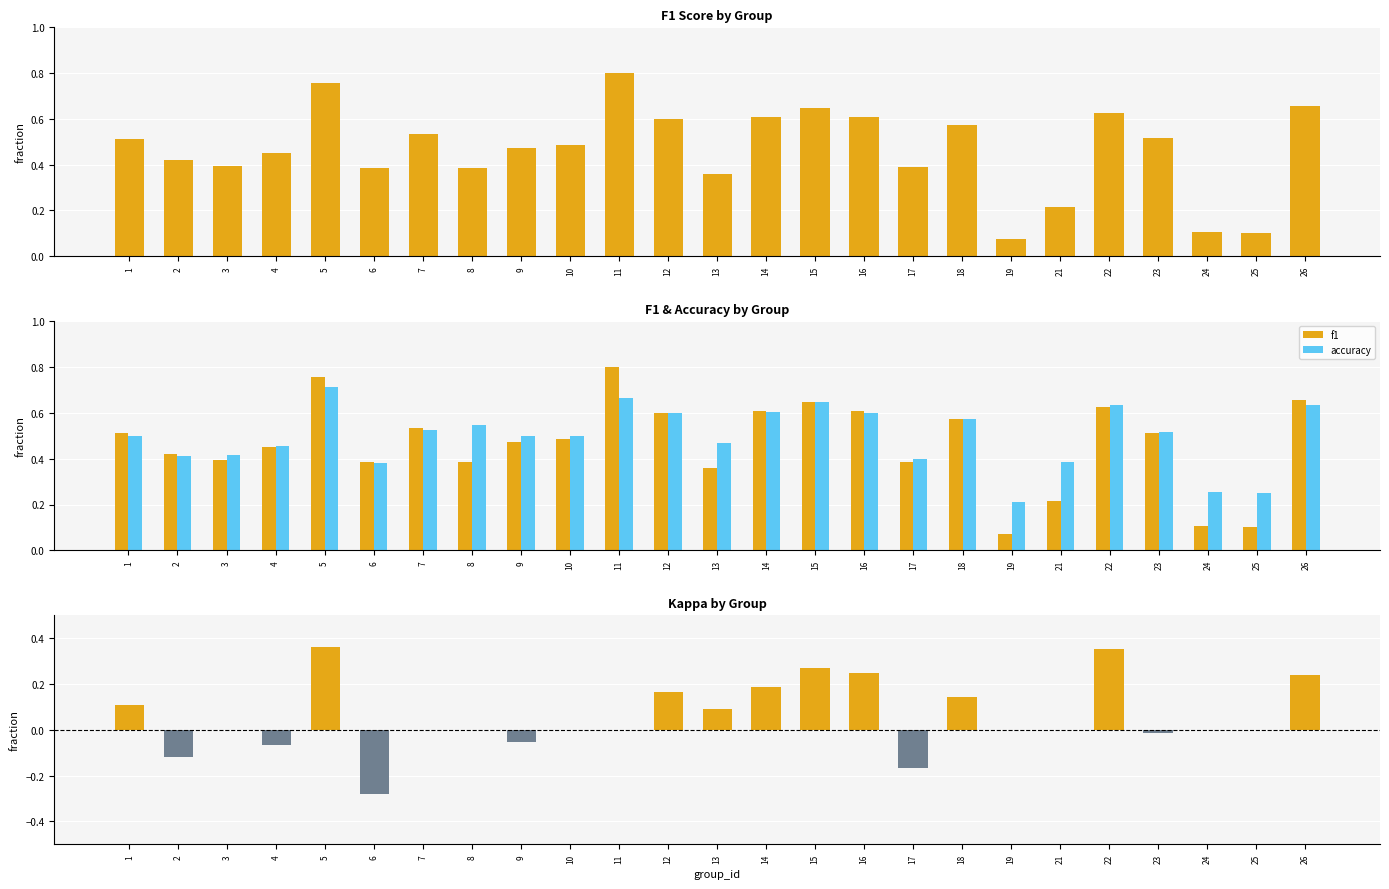

Rank the series by their maximum value, from lowest to highest.

kappa, accuracy, f1